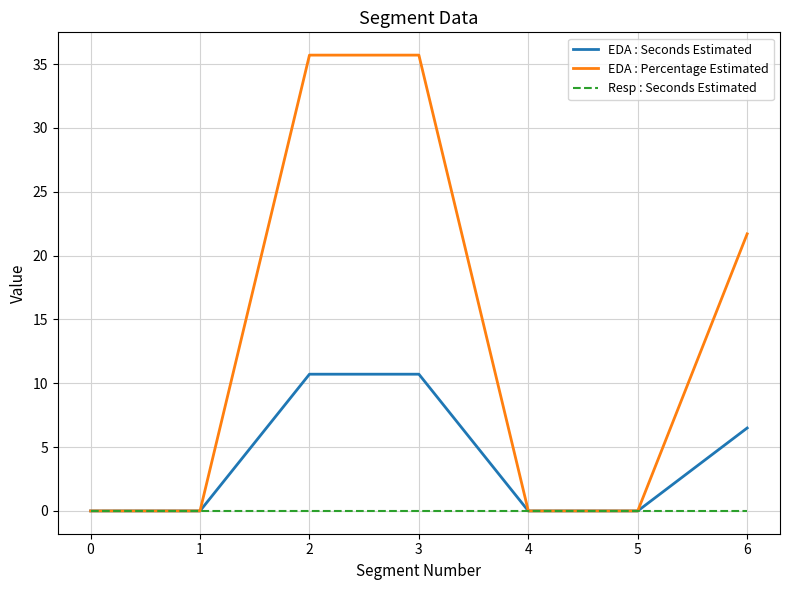

Which series has the largest total across all categories?

EDA : Percentage Estimated